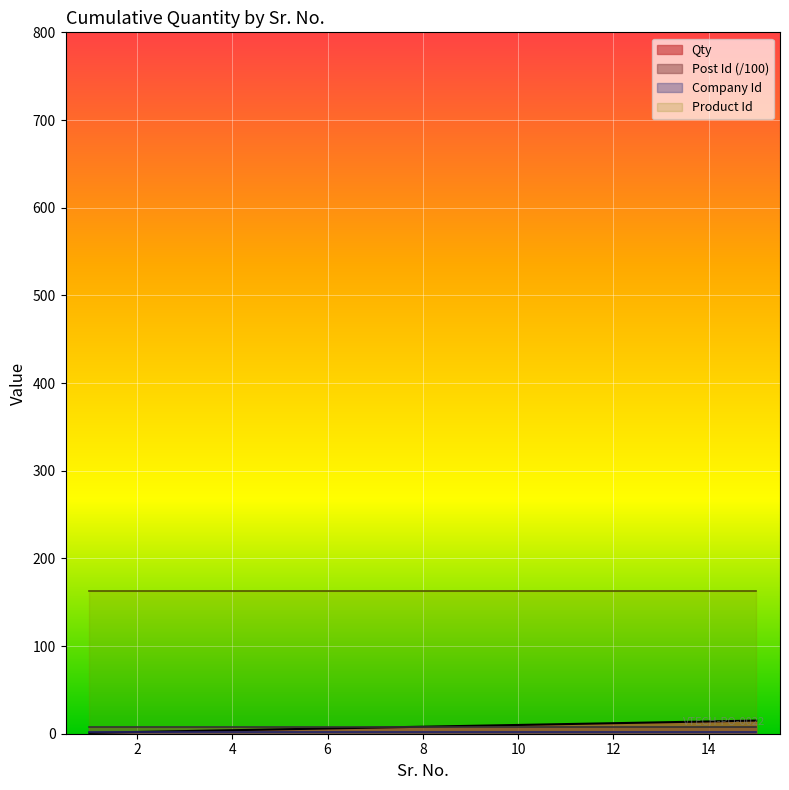

True or false: Company Id and Product Id cross at least once.

False